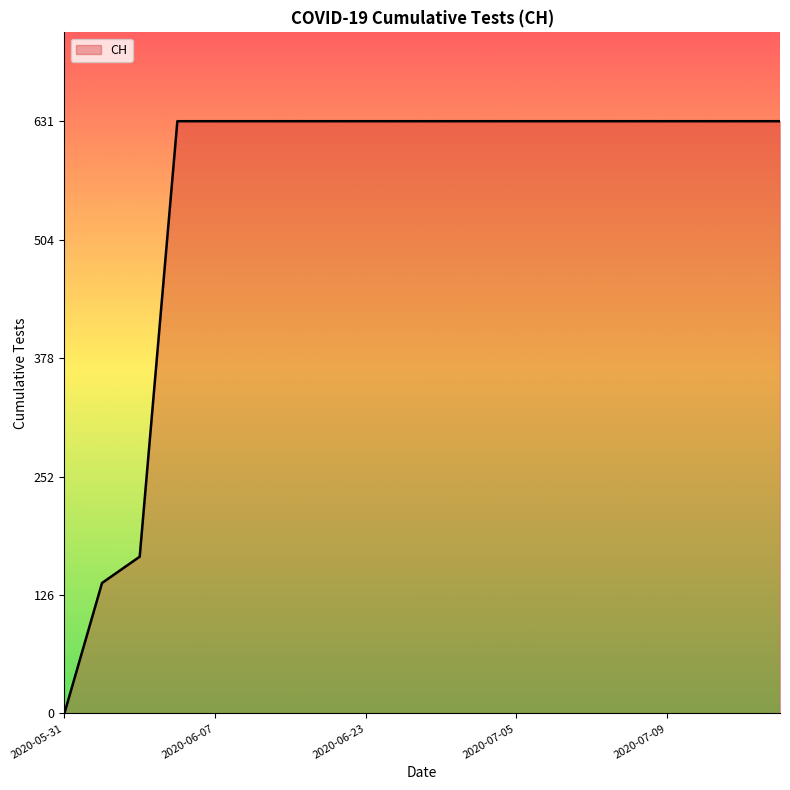

What is the greatest value displayed?

631